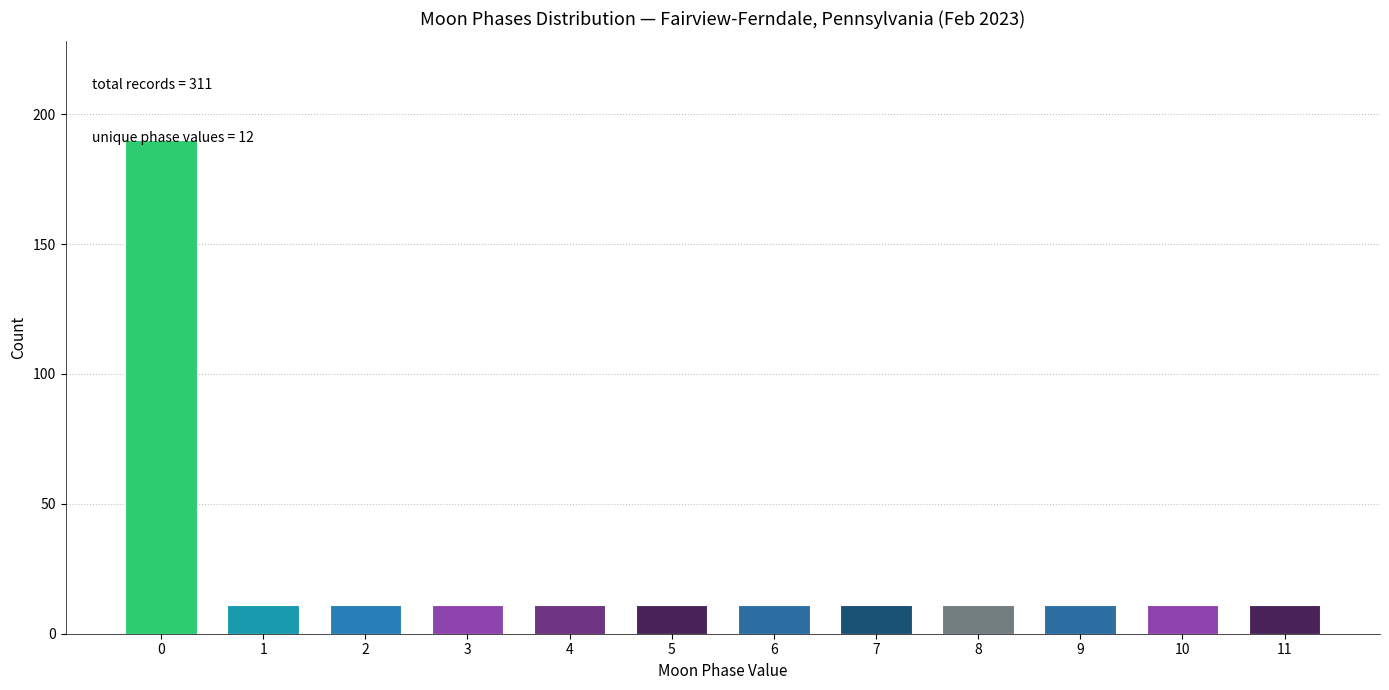

Approximately how many times larger is the value at 9 compared to 3?

1.0